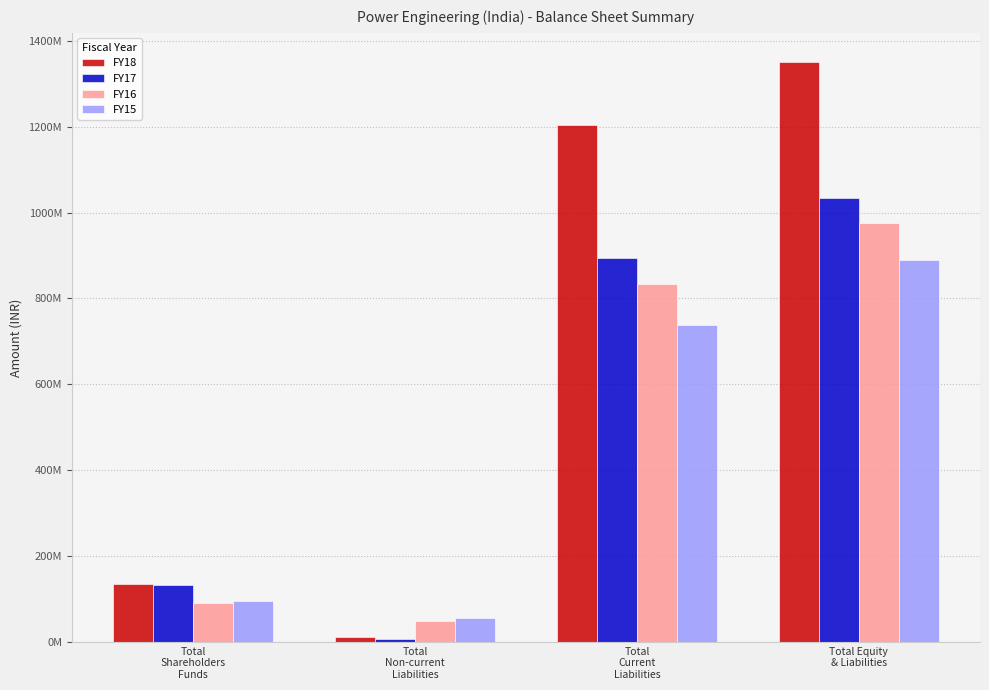

What are all the series names shown in the legend?

FY18, FY17, FY16, FY15